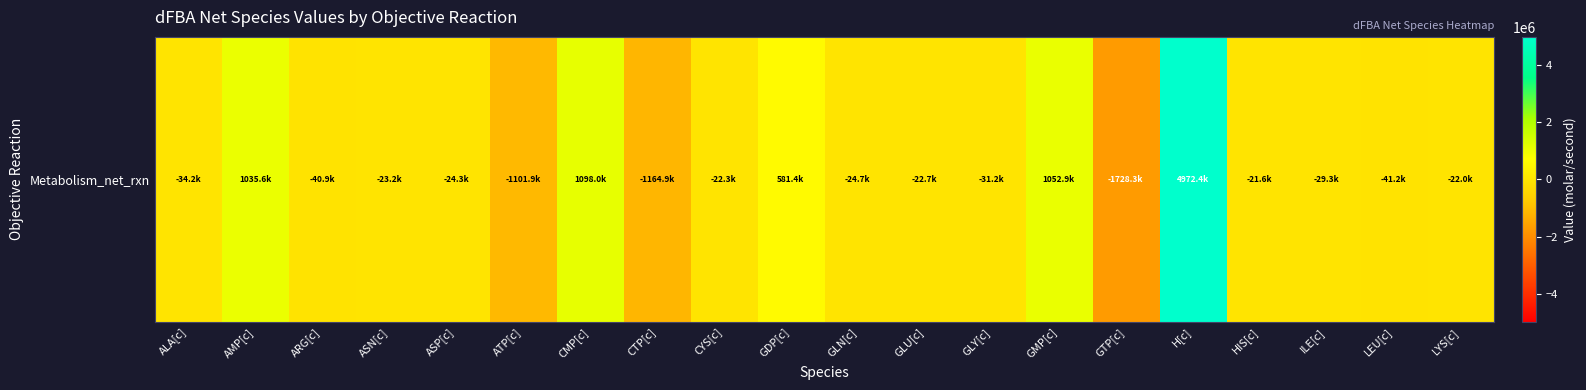

Which has a higher value, ASN[c] or CMP[c]?

CMP[c]